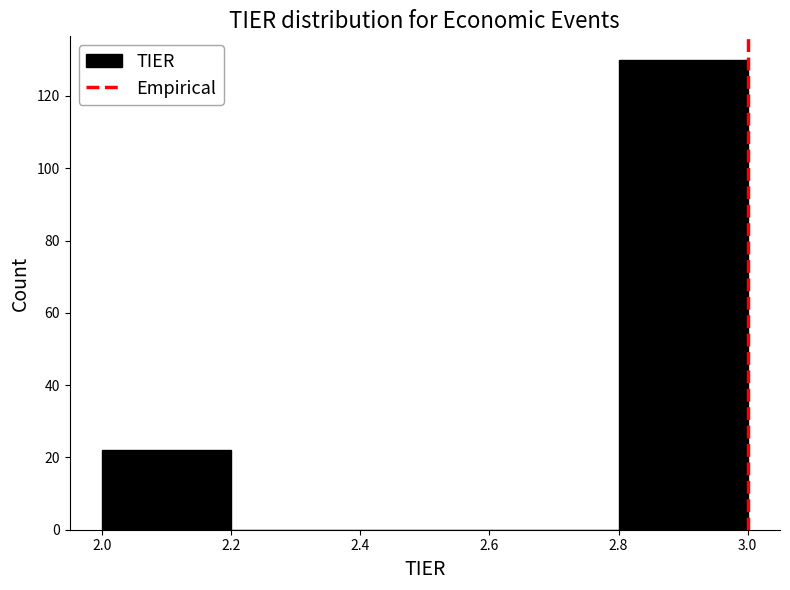

How tall is the bar that spans 2.0 to 2.2 on the x-axis? The values are not printed on the chart, so give them approximately, as read against the axis.

22